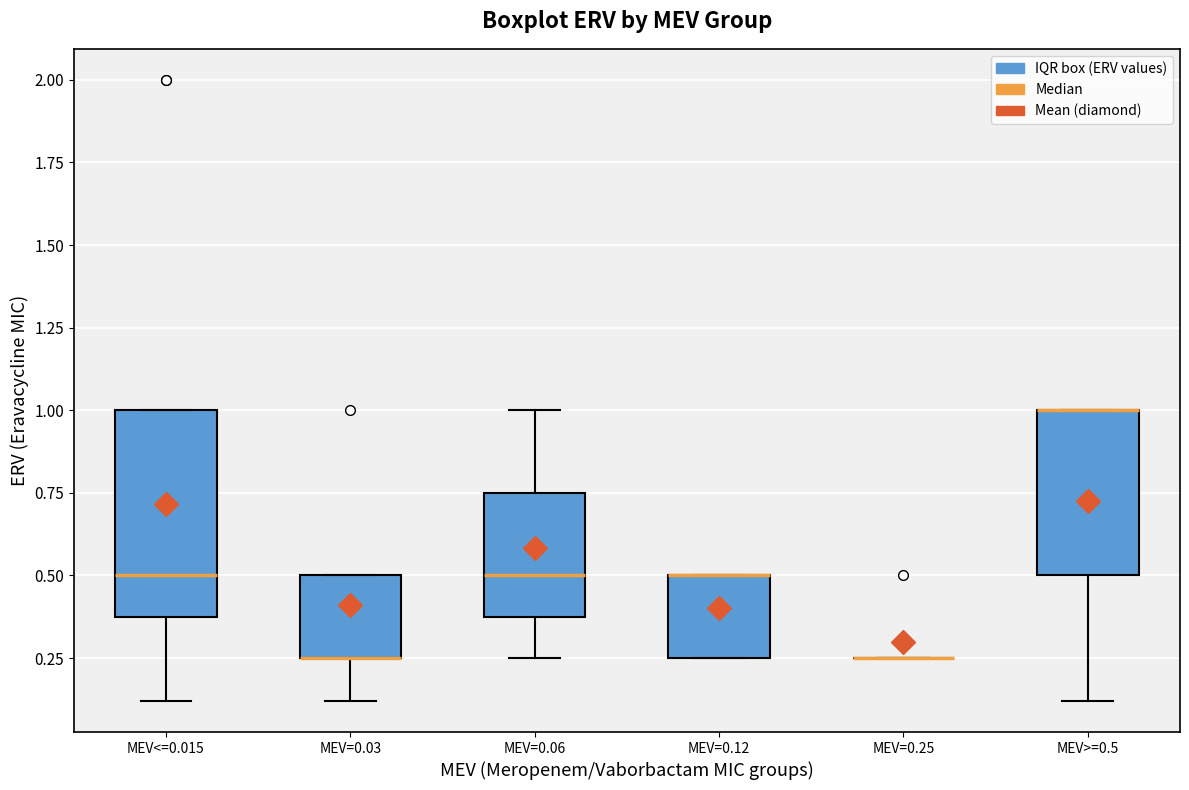

Where is the lower edge of the box for MEV=0.06 on the y-axis? The values are not printed on the chart, so give them approximately, as read against the axis.

0.40